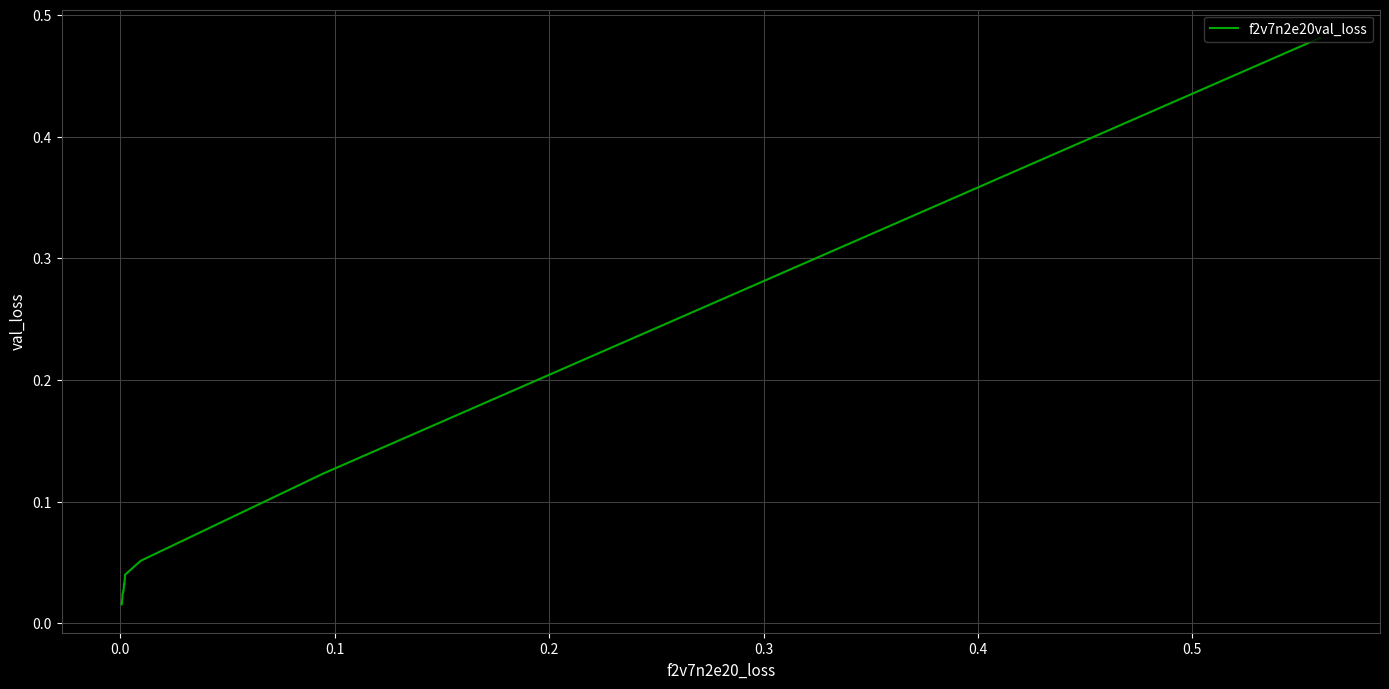

What is the difference between the maximum and minimum values?

0.5